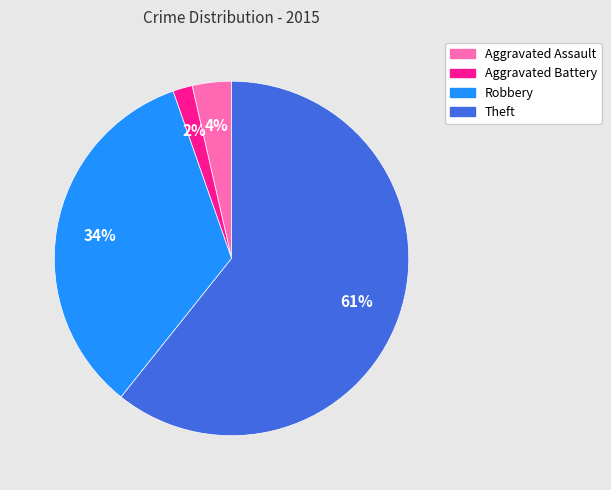

True or false: Robbery accounts for 34% of the total.

True